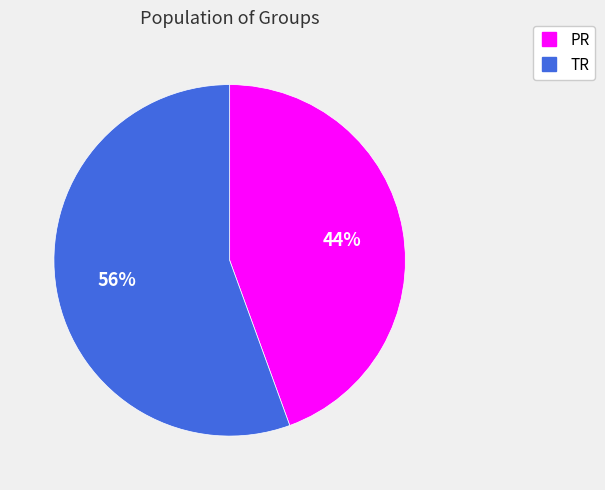

Does PR account for over 50% of the chart?

No